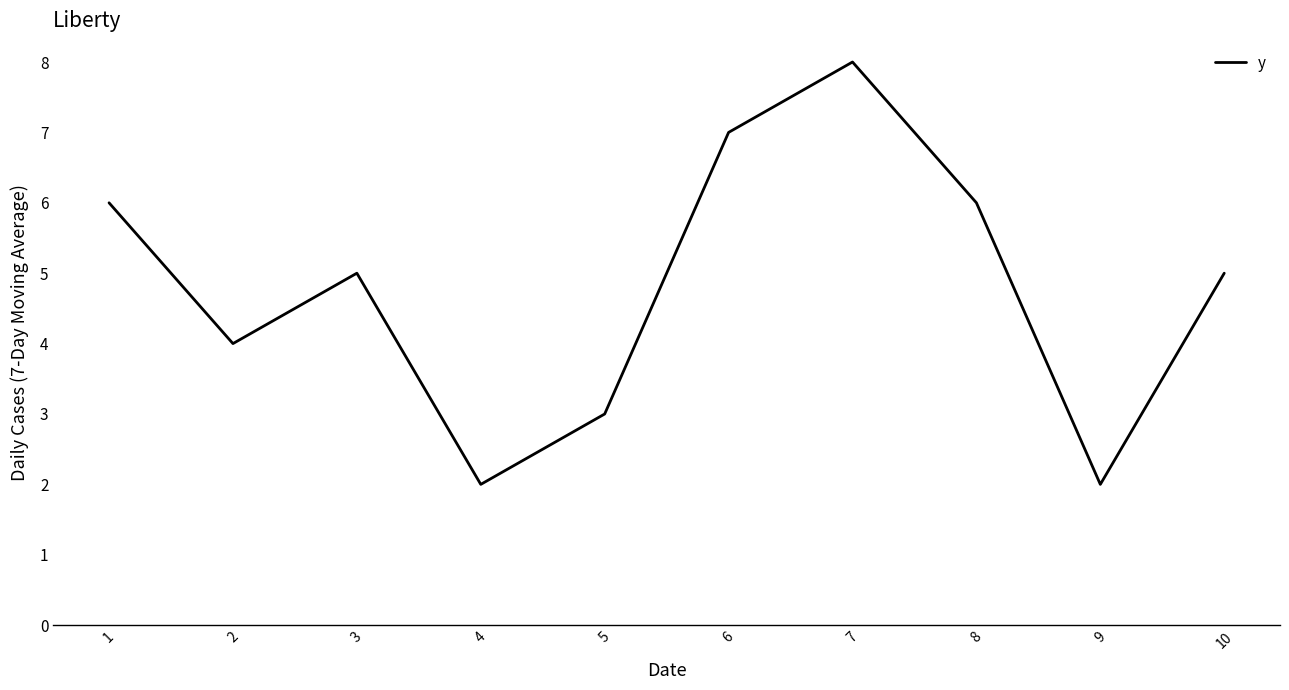

The value at 9 is 3. True or false?

False